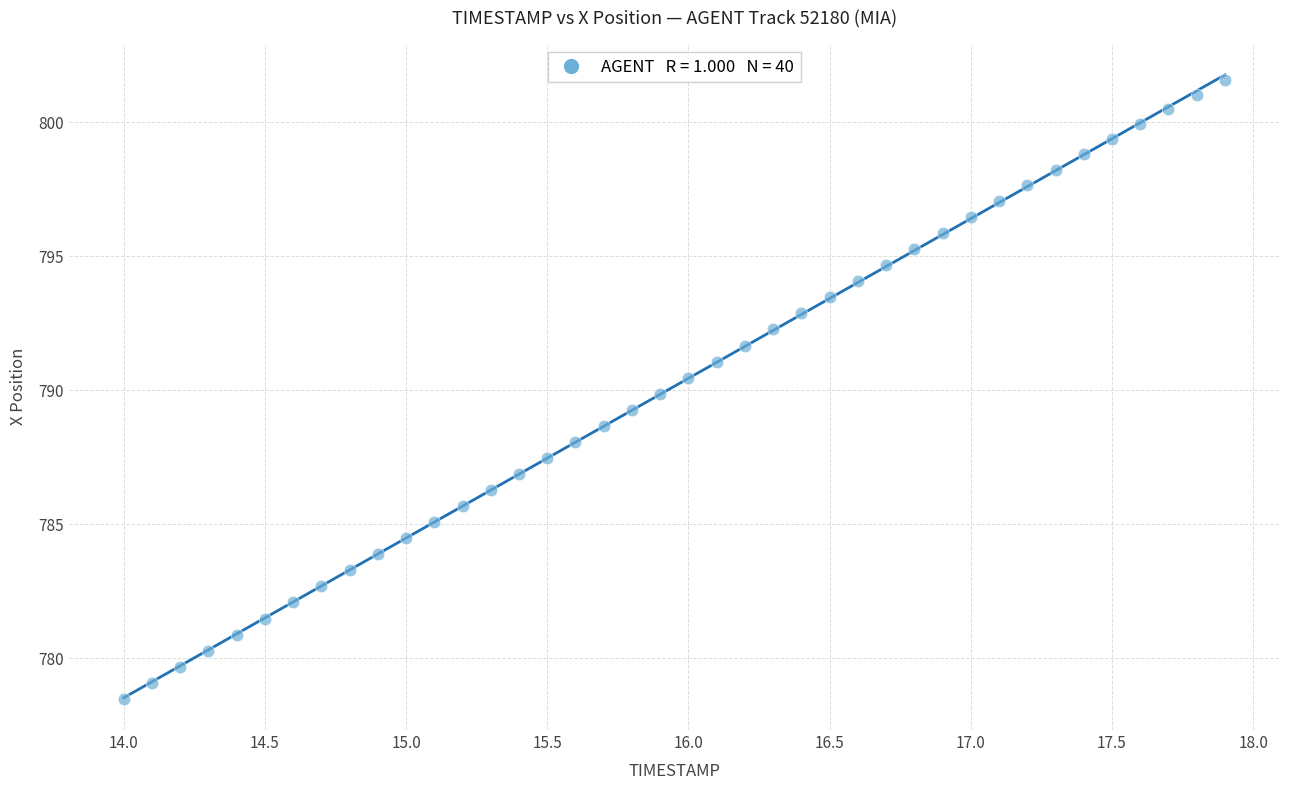

What is the range of X values (max minus min)?

3.9